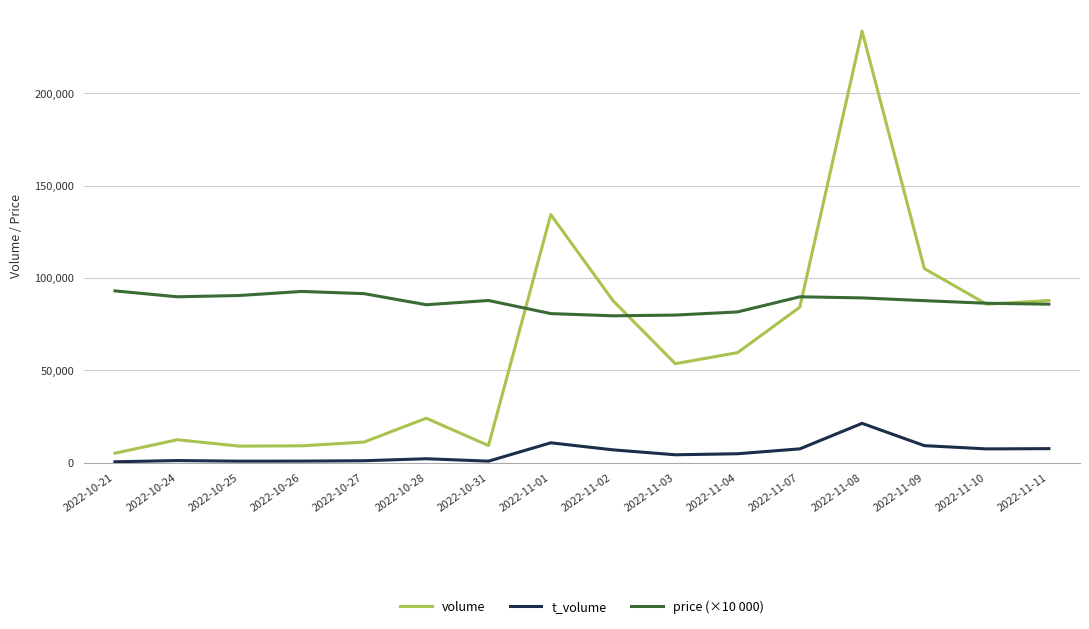

How many values in the volume series are below 59558?

8